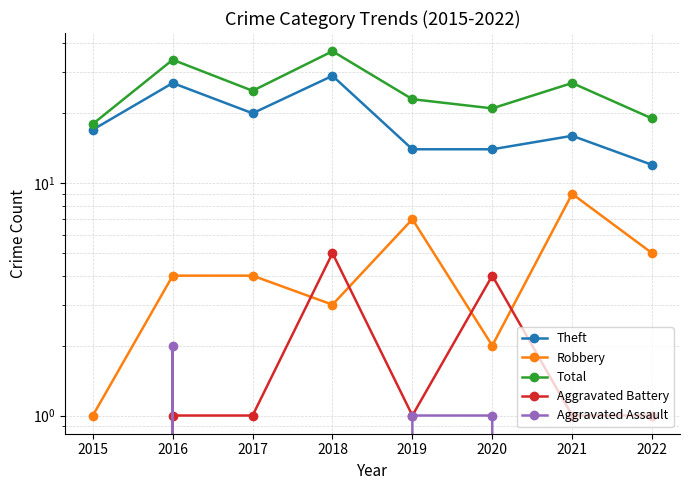

What is the value of the Robbery point at the 3rd from the left?

4